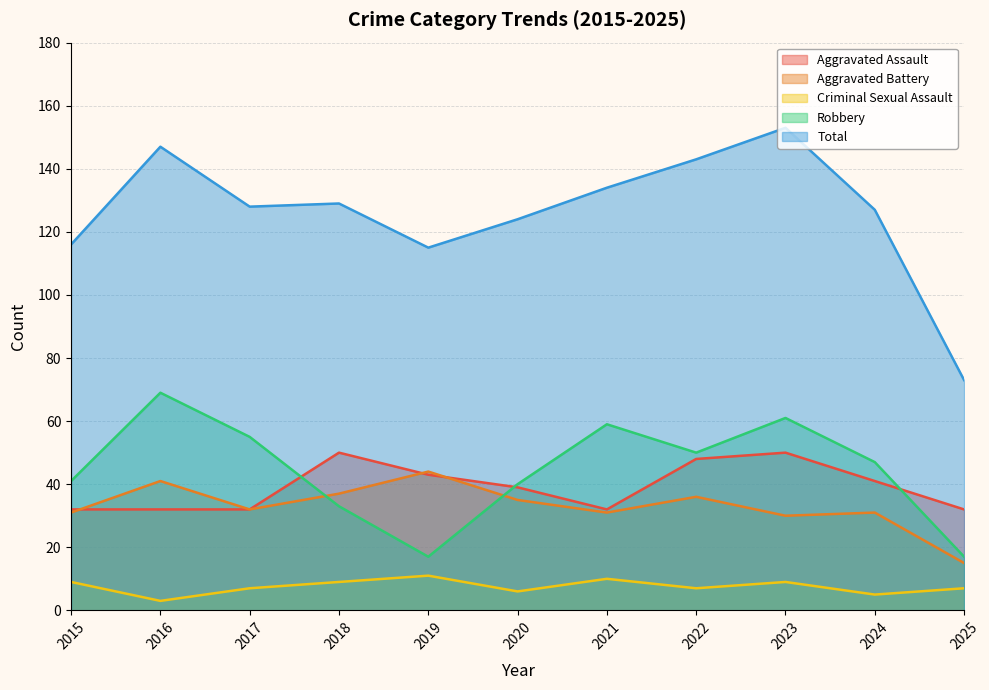

Where is Total nearest to the value 113?

2019